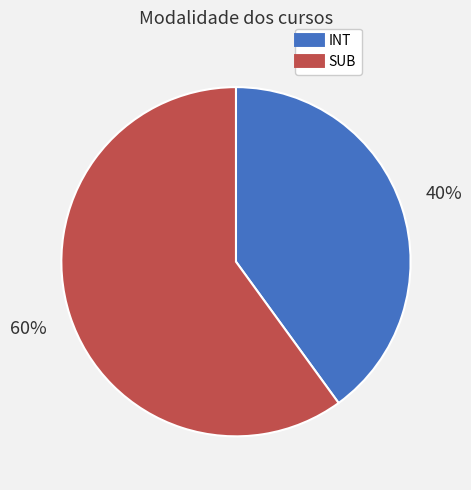

What is the smallest slice in the pie chart?

INT